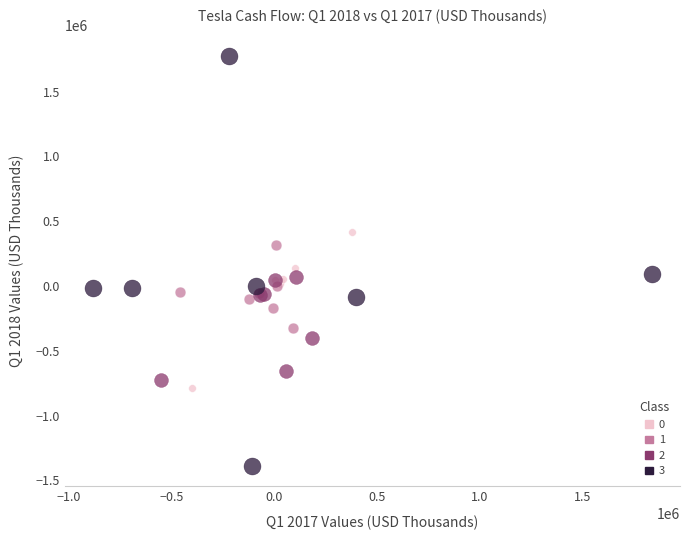

Which series contains the highest Y value?

3